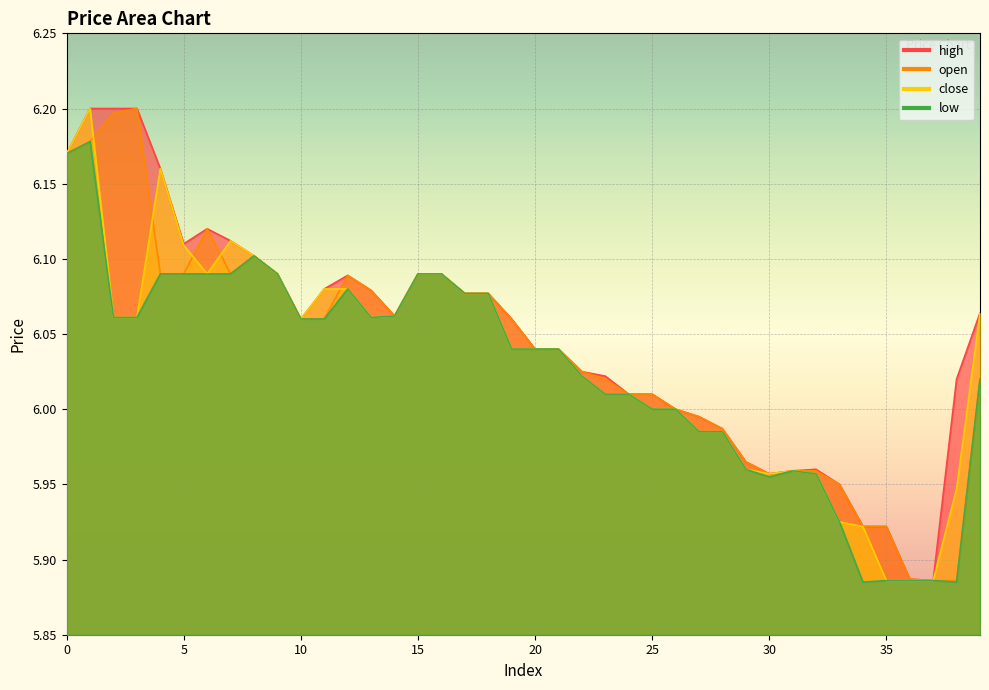

List the series in order of their overall mean, highest first.

high, open, close, low